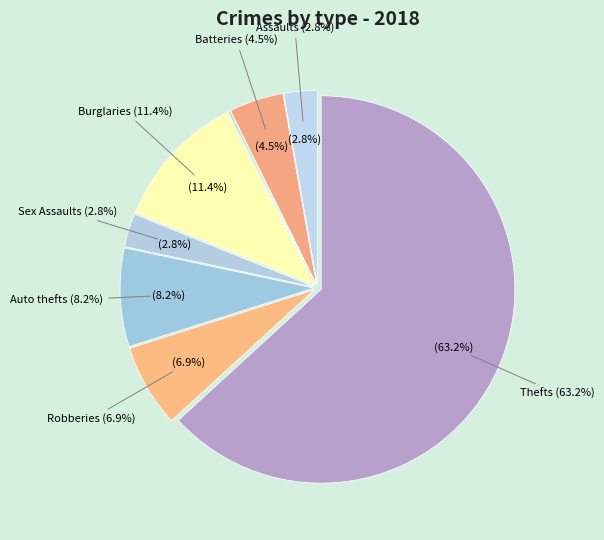

Approximately how many times larger is the value at Robbery compared to Criminal Sexual Assault?

2.5